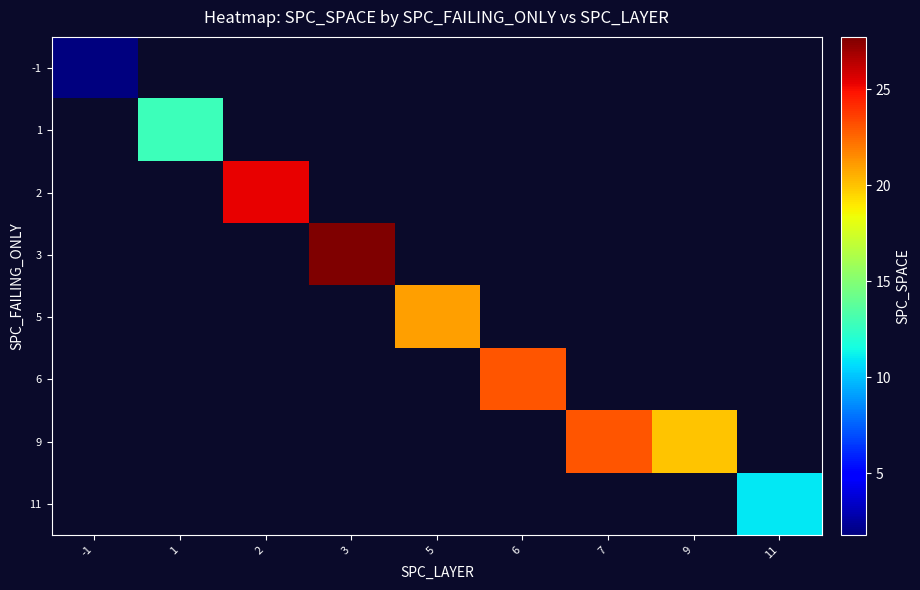

How many positive values does the 1 series have?

1